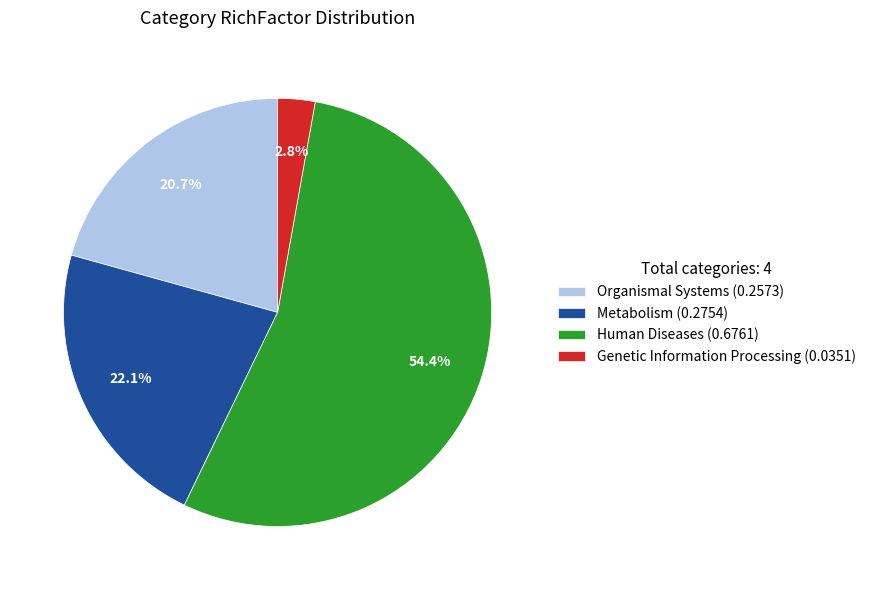

How many segments does this pie chart have?

4